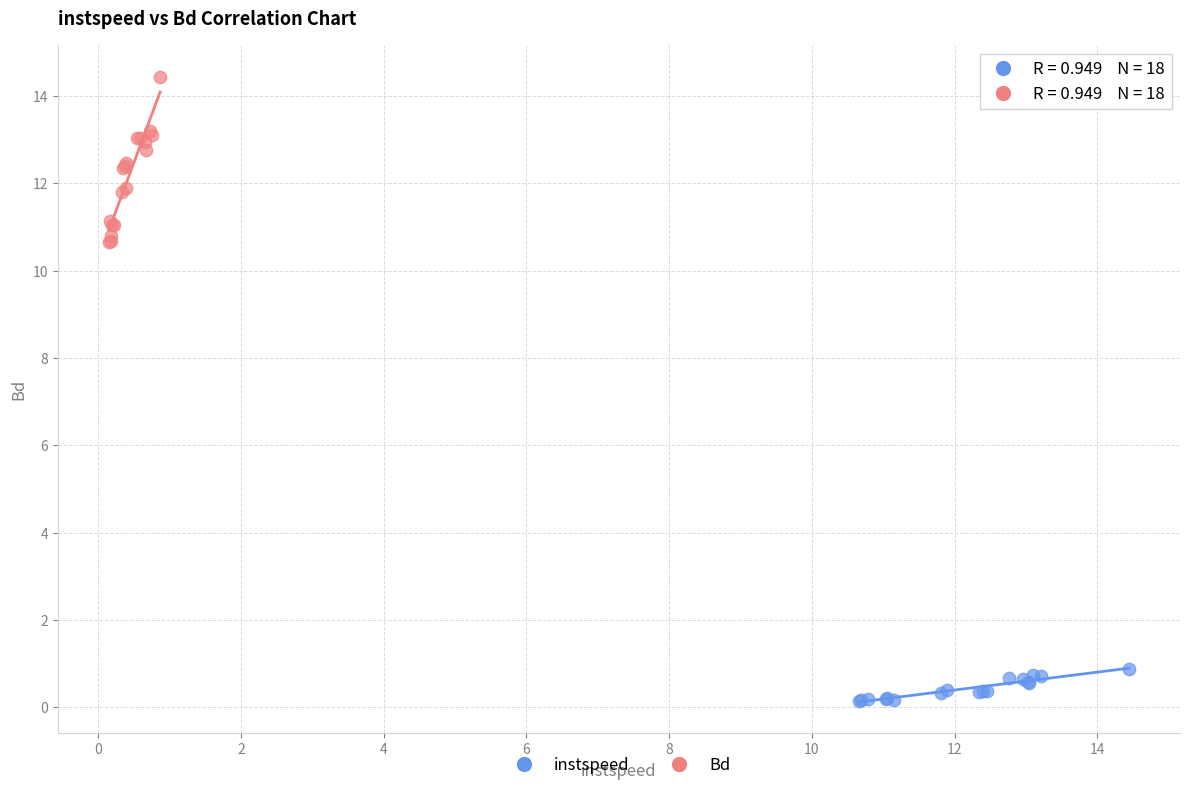

Which series reaches the minimum Y coordinate?

instspeed